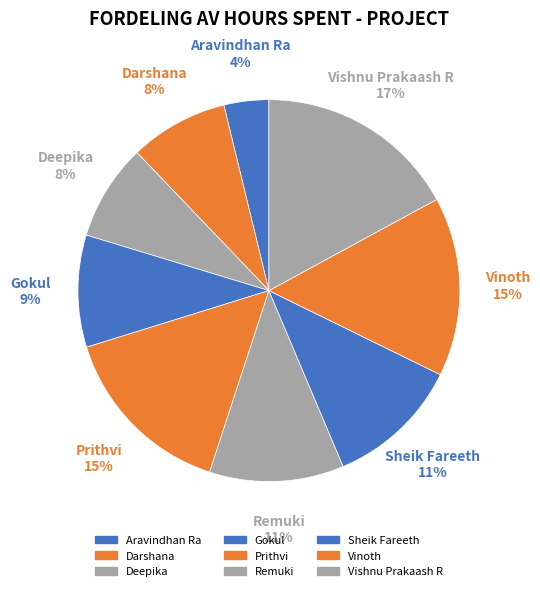

Count the number of slices in the pie.

9